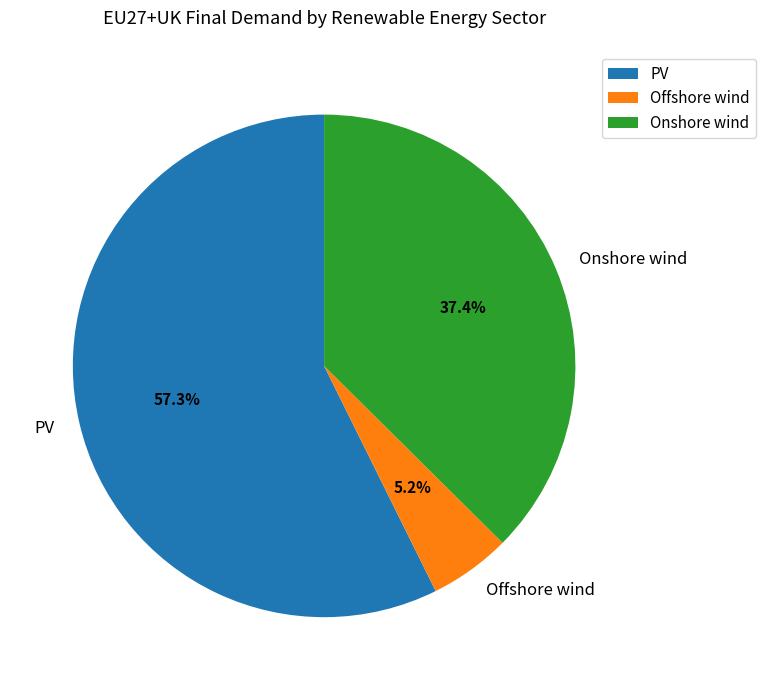

To the nearest percent, what portion does Offshore wind represent?

5%